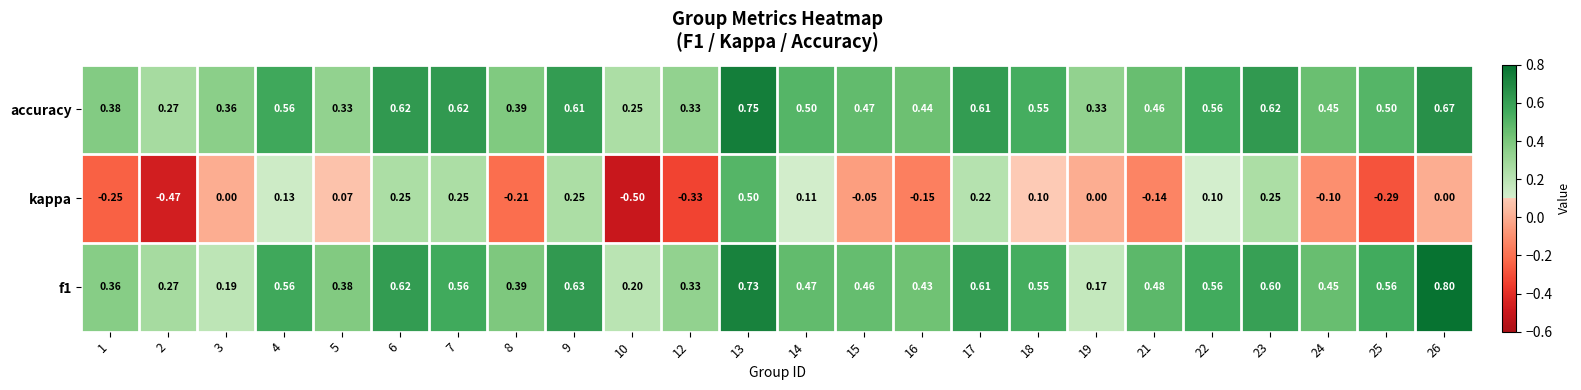

How many data points does each series have?

24